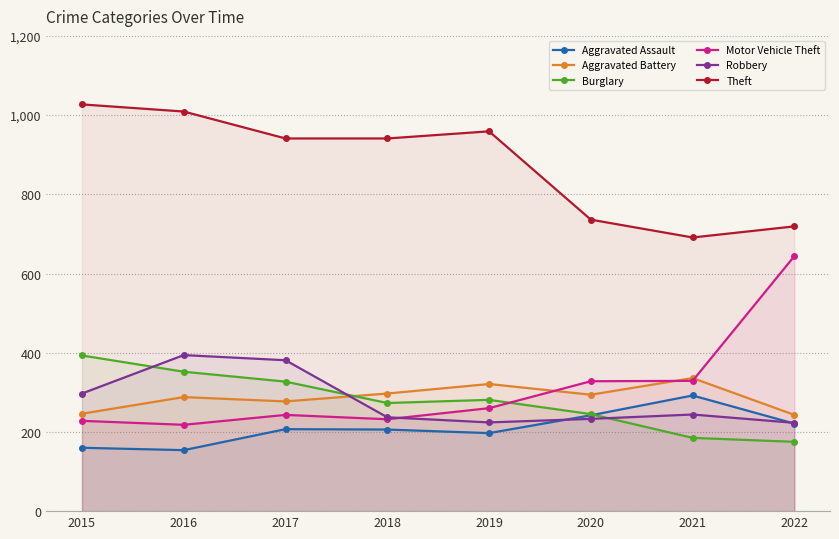

At which category does Burglary reach its first local valley?

2018